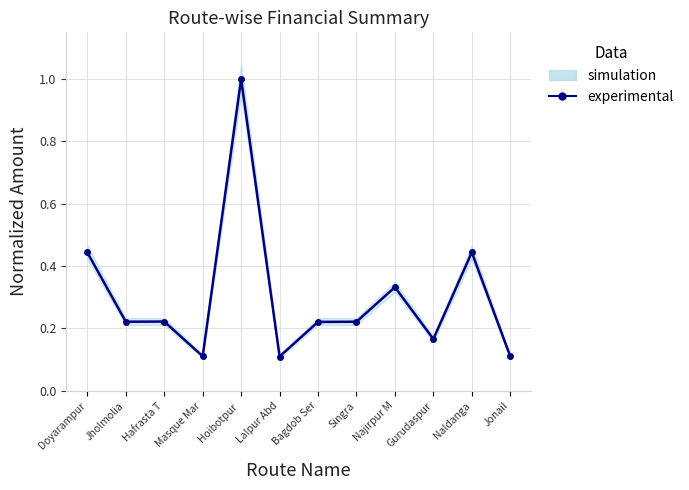

Count the values in the range 0 to 1.

12